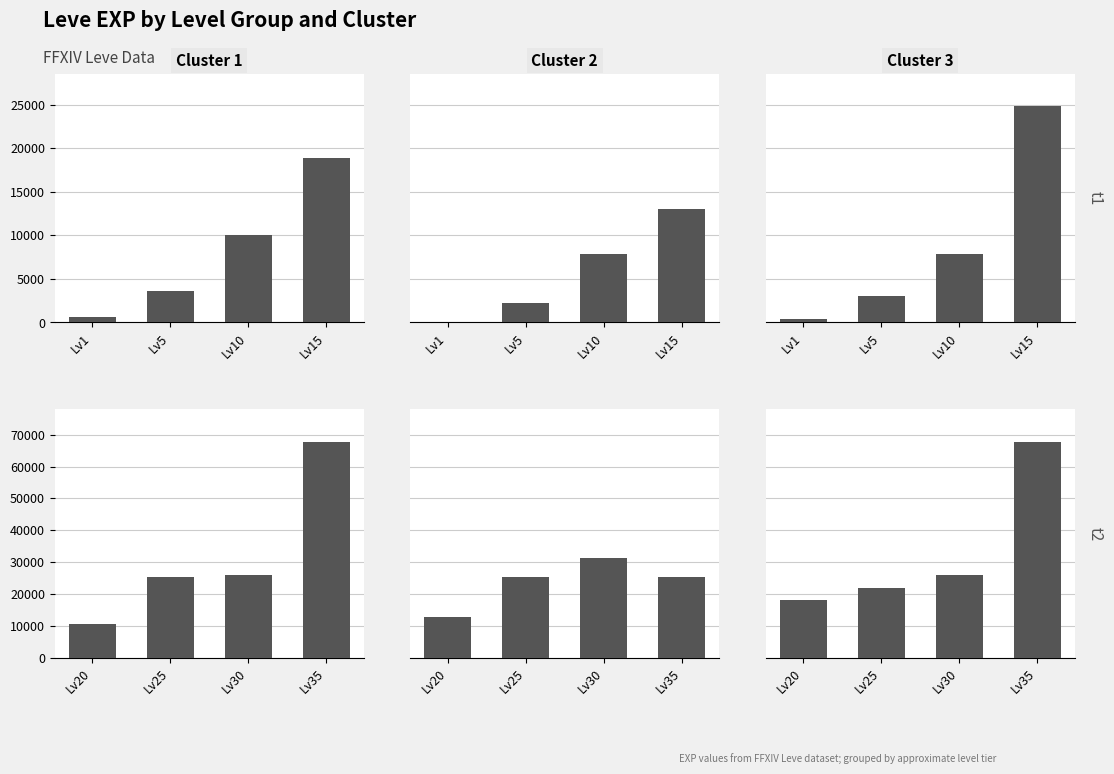

How many categories are shown in the chart?

4